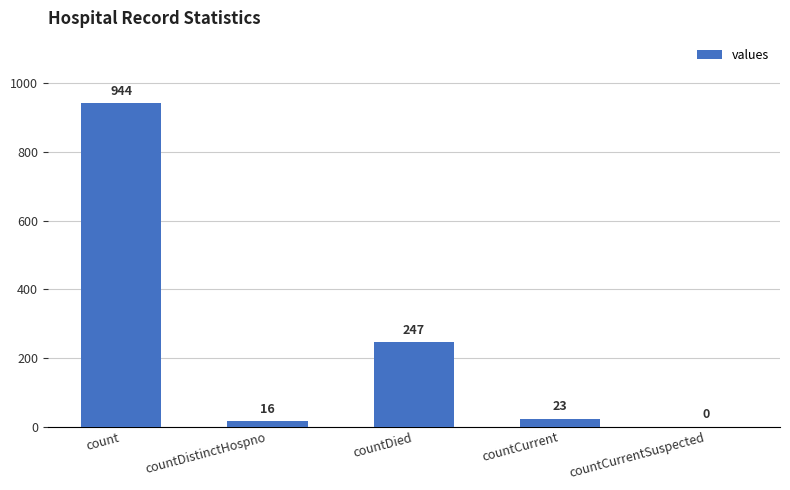

What is the maximum value shown in the chart?

944